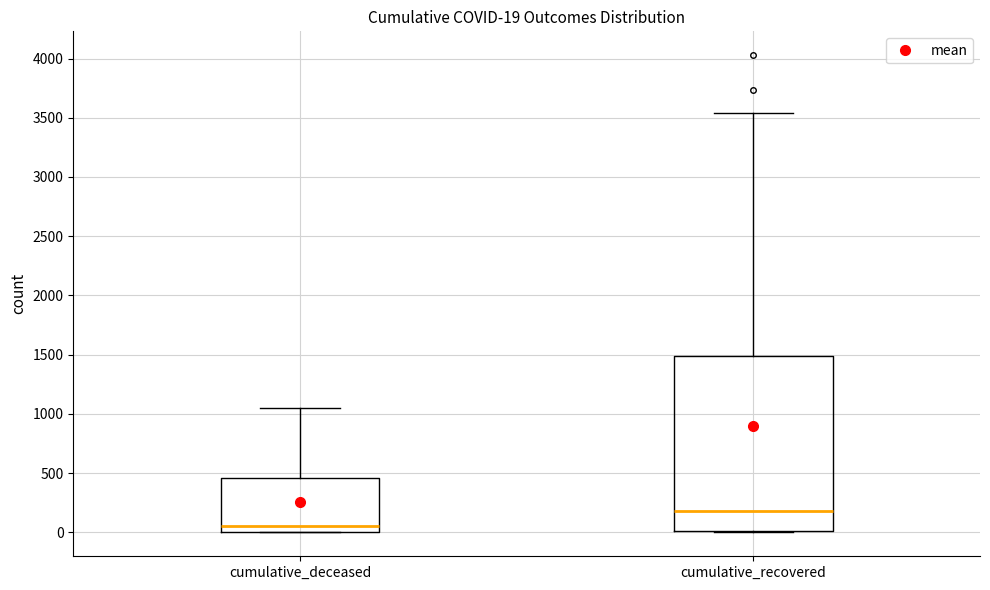

Comparing the boxes themselves (not the whiskers), which one is the tallest?

cumulative_recovered